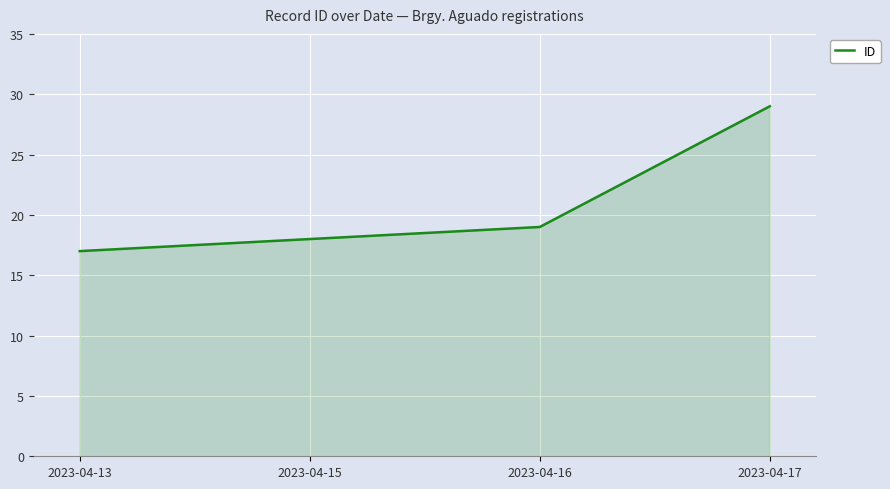

How many lines are shown in the chart?

1